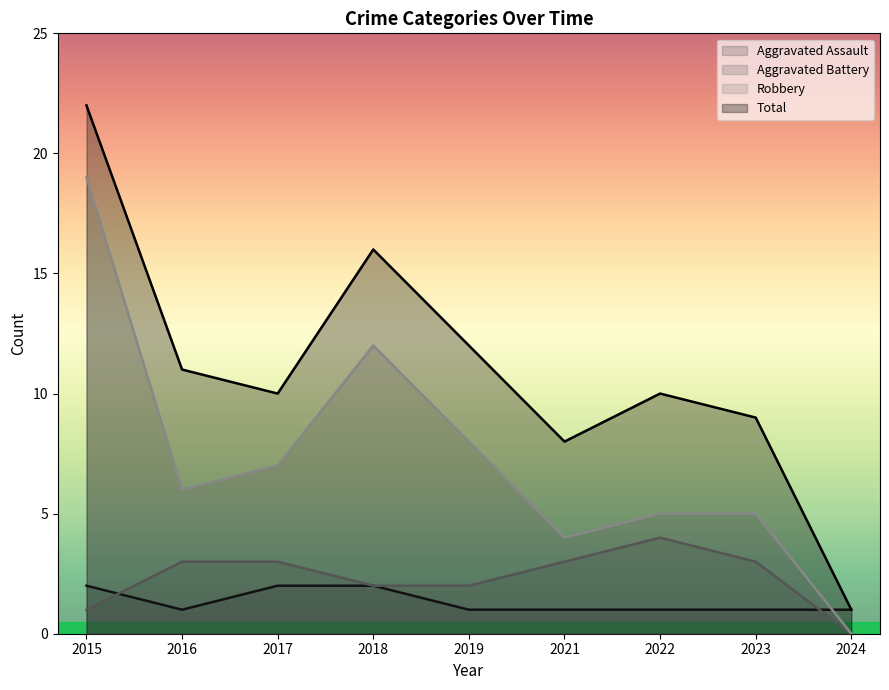

True or false: Aggravated Assault has more than 0 points higher than both neighbors.

False